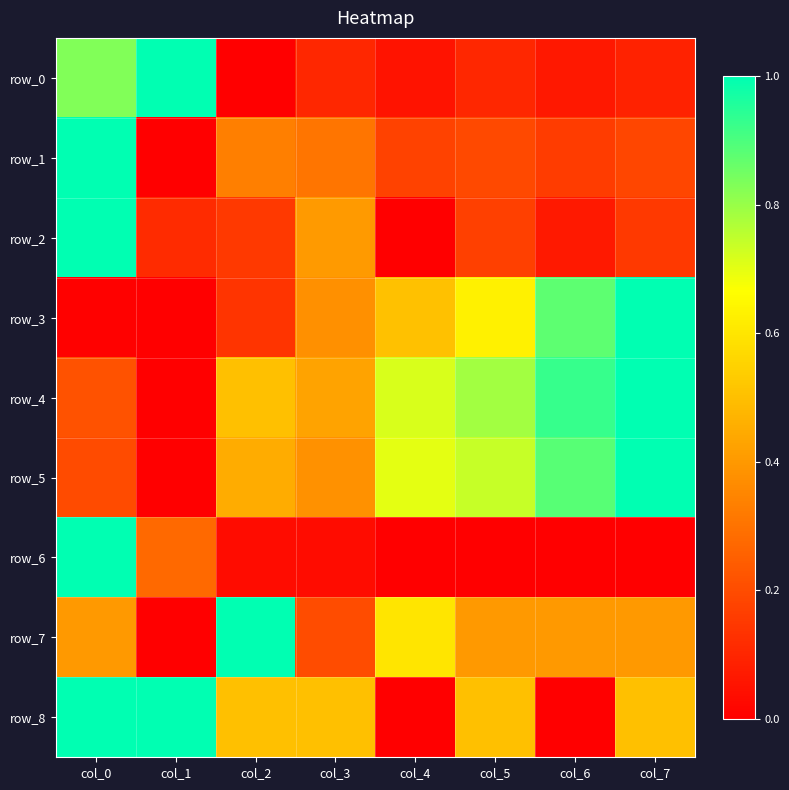

Which series has the largest total across all categories?

row_4